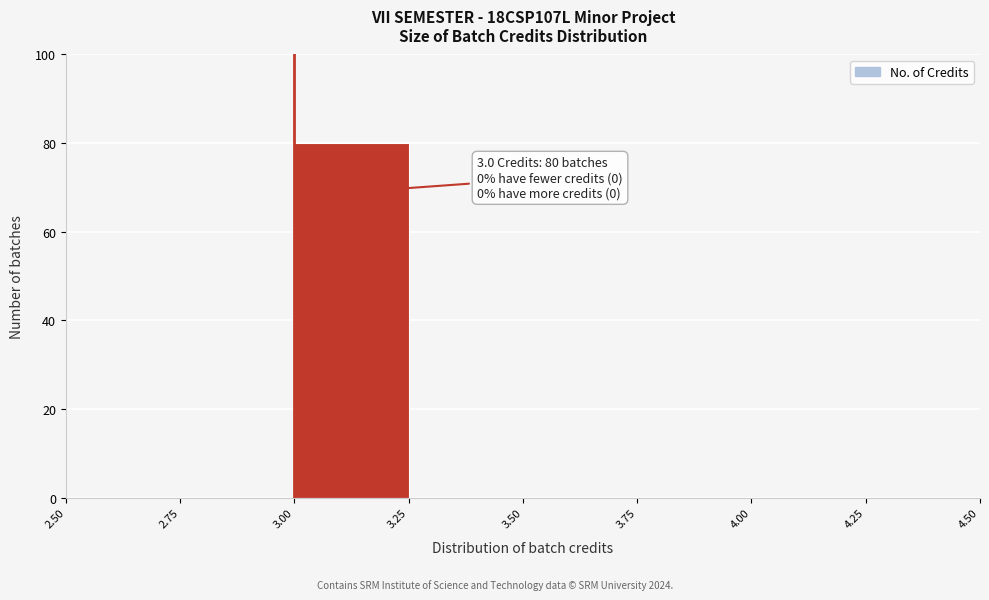

Over which range of the x-axis is the bar tallest?

3.00 to 3.25